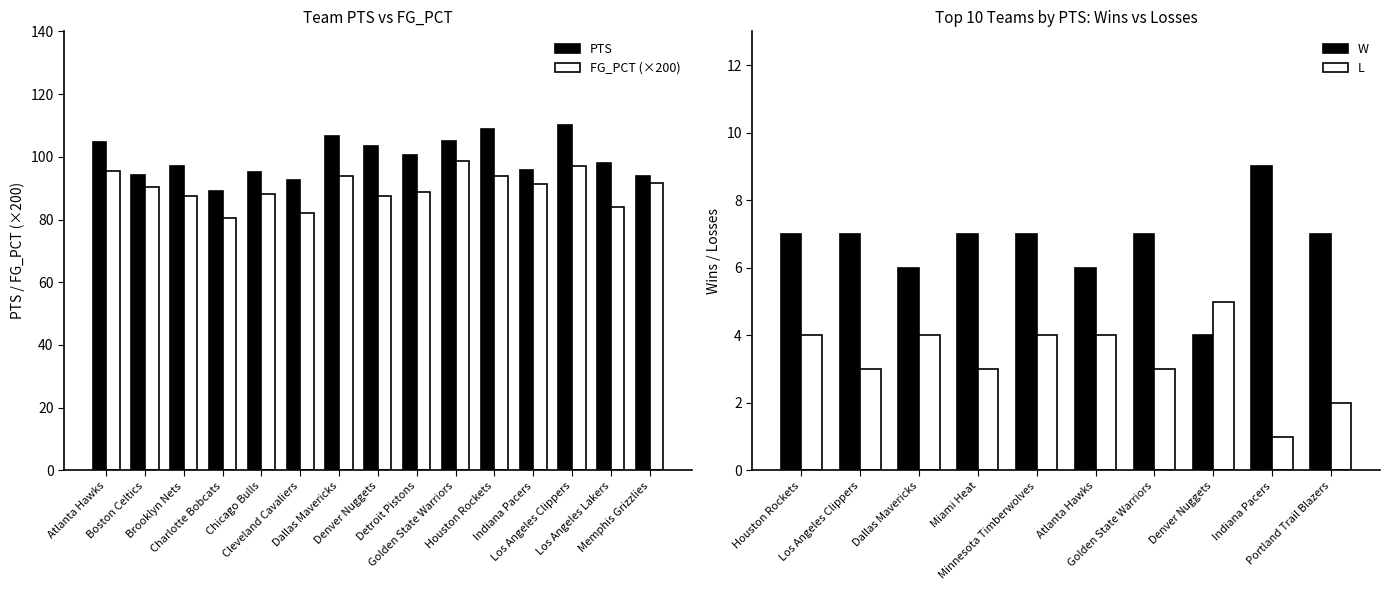

Which series has the widest spread of values?

PTS